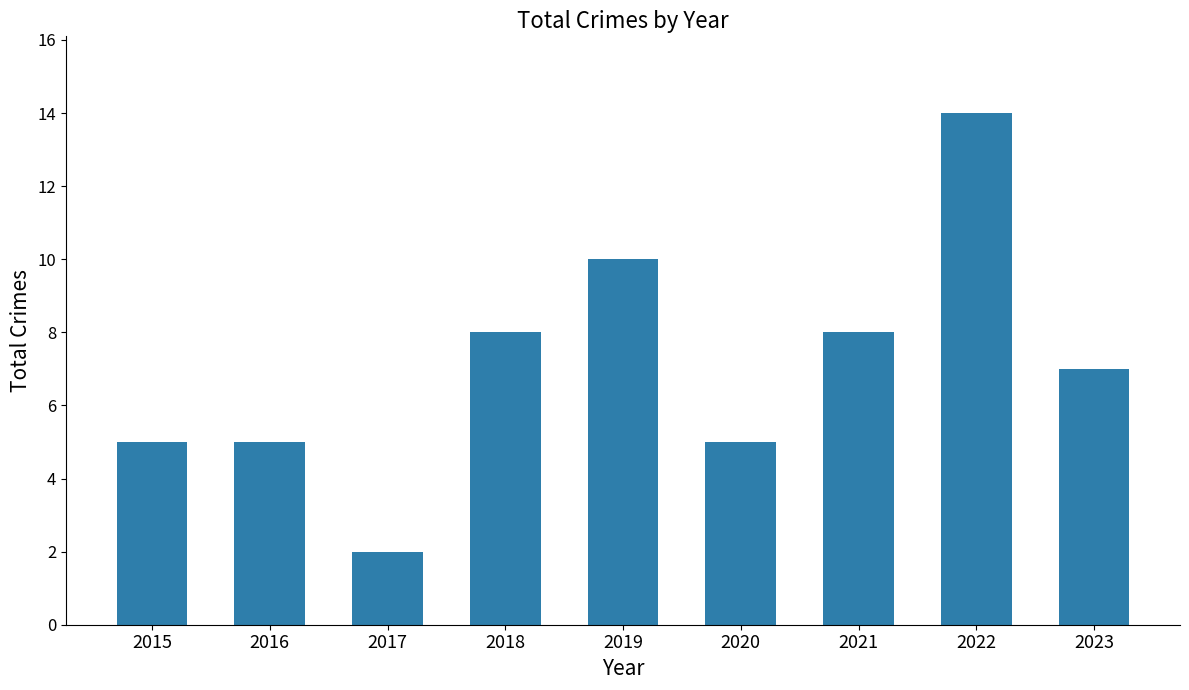

Approximately how many times larger is the value at 2016 compared to 2021?

0.6